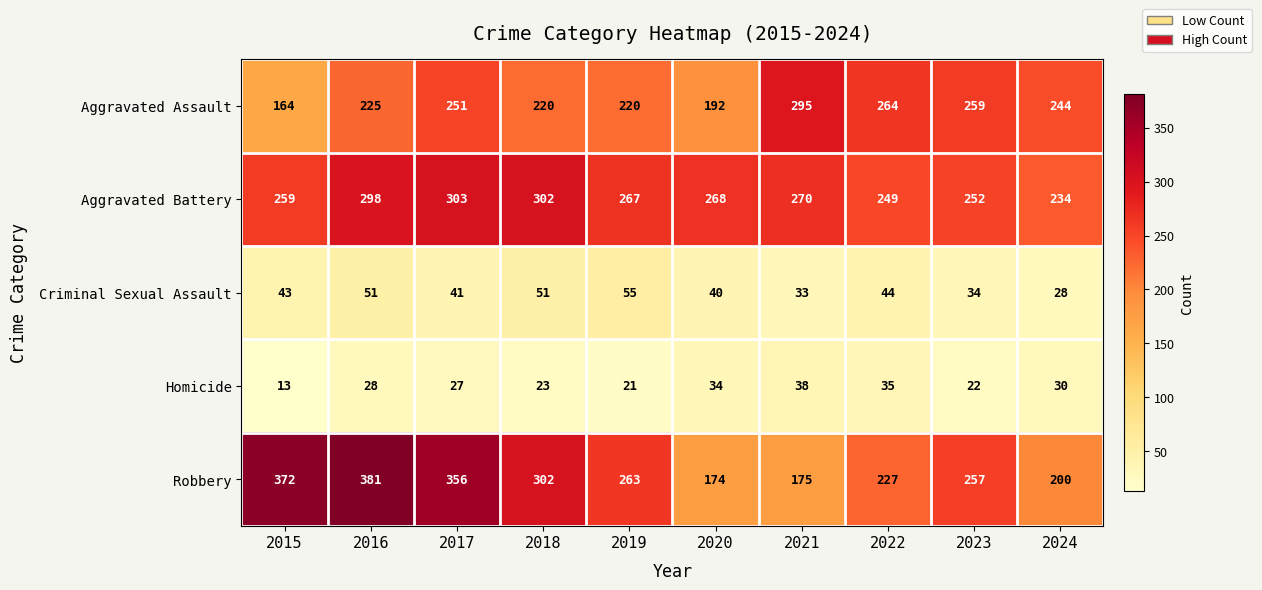

True or false: Robbery has a value of 226 at 2016.

False